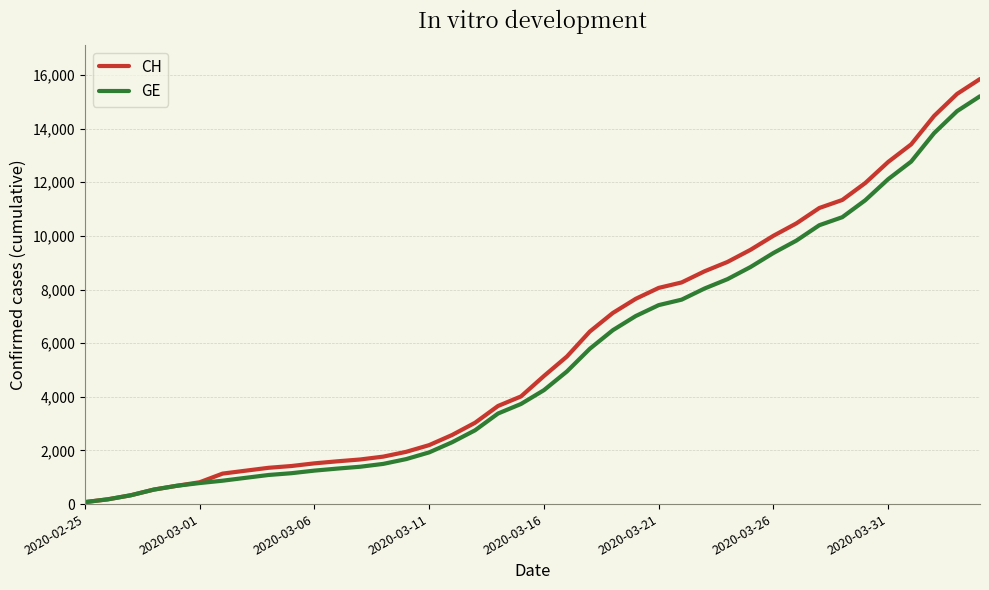

Which series has the widest spread of values?

CH